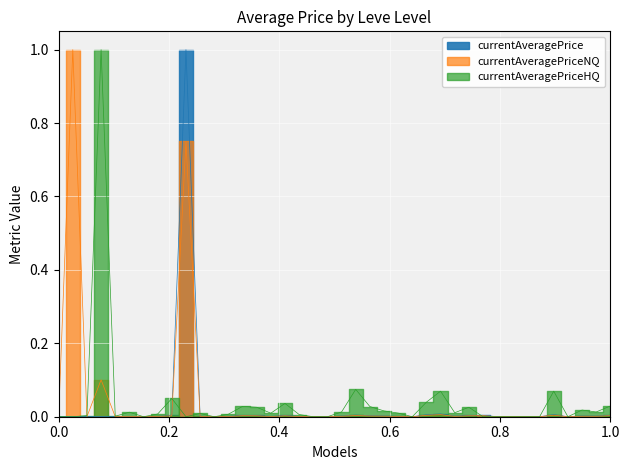

Is this an area chart (filled region under the line)?

No